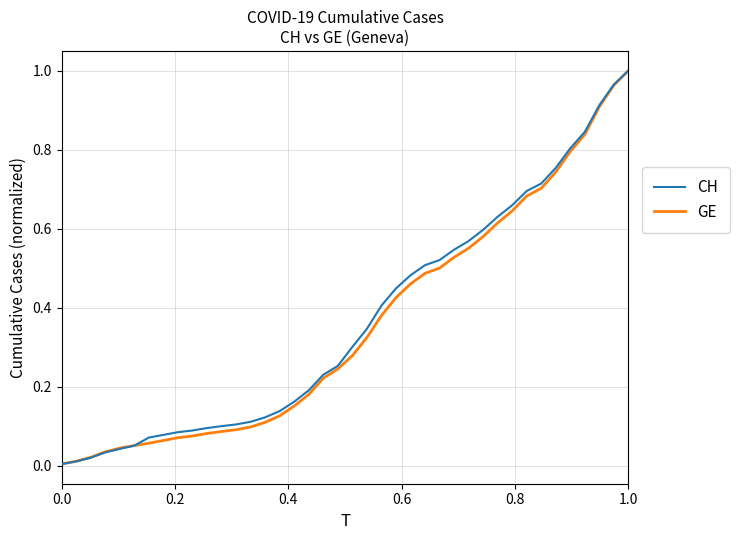

Which series has the largest range (max minus min)?

CH